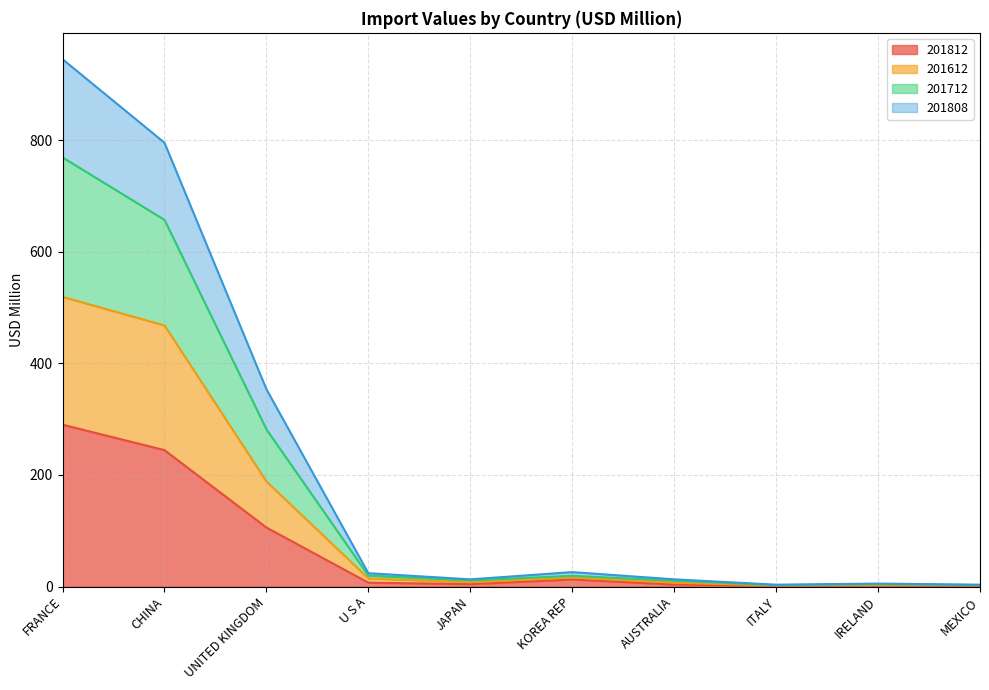

At which category does the chart reach its peak across all series?

FRANCE